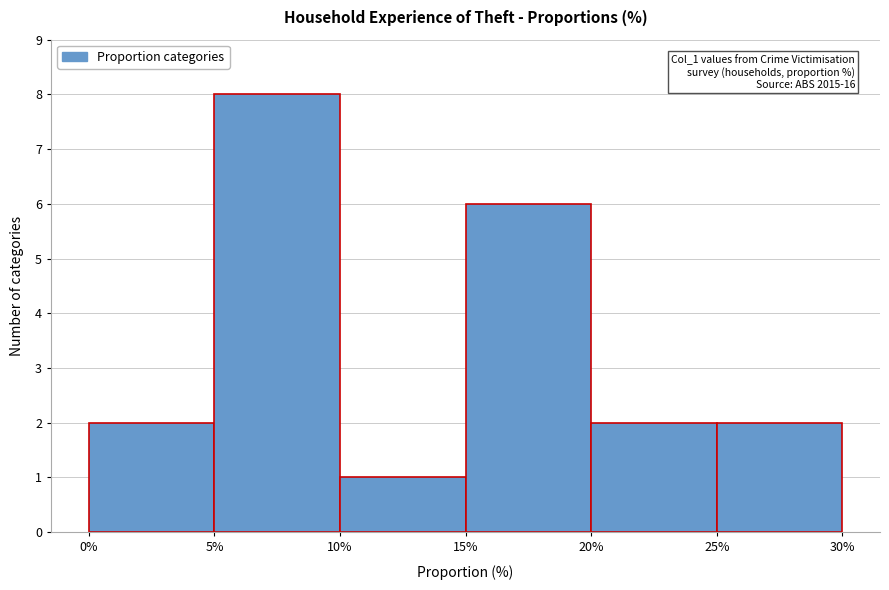

Over which range of the x-axis is the bar tallest?

5% to 10%